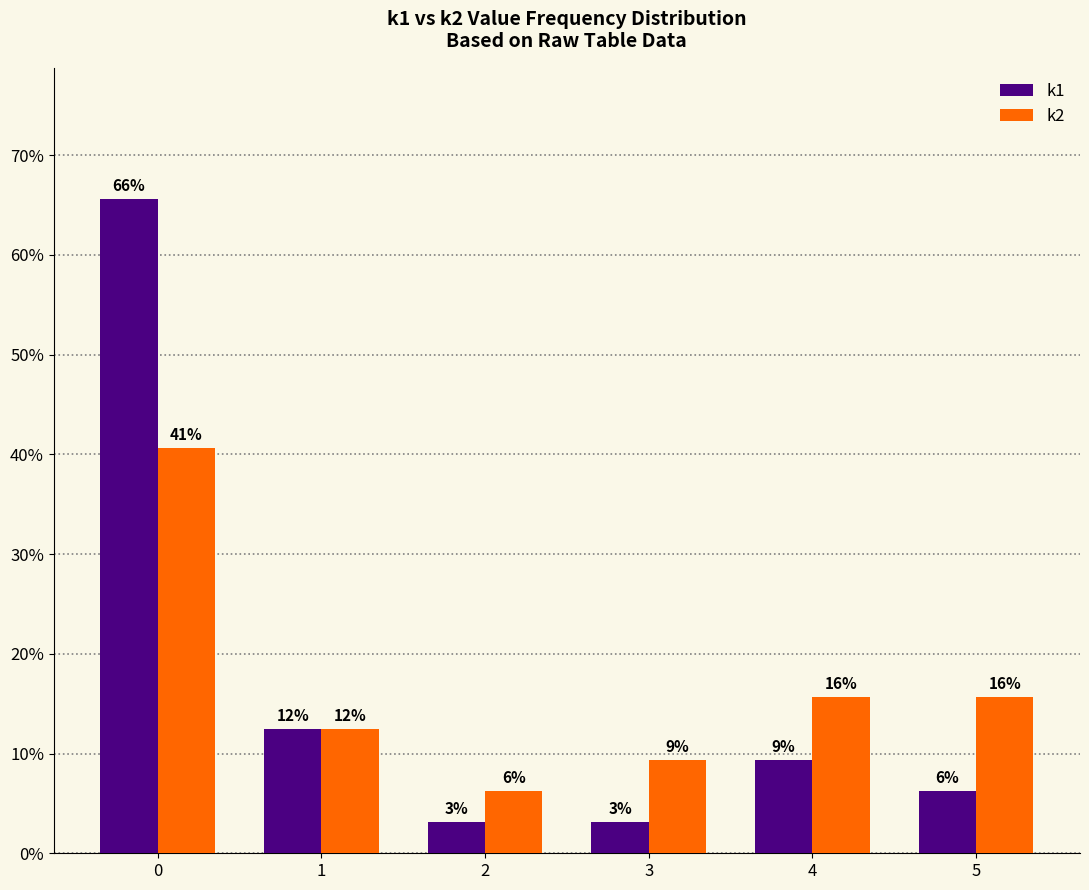

Rank the categories by k2 value from highest to lowest.

0, 4, 5, 1, 3, 2